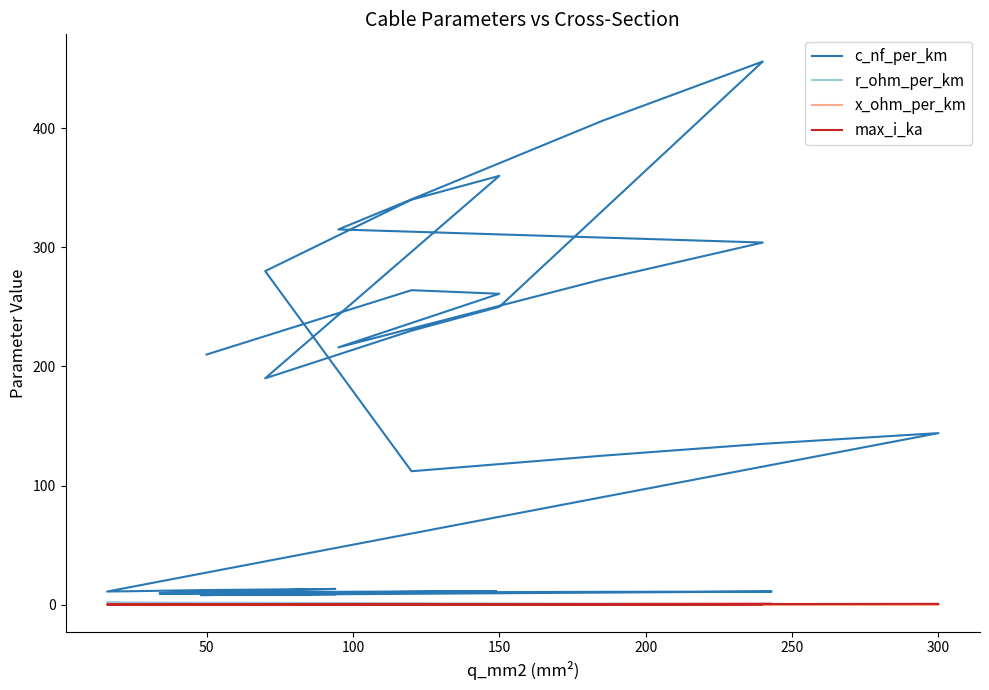

Is it true that max_i_ka equals 0.1 at 300?

False